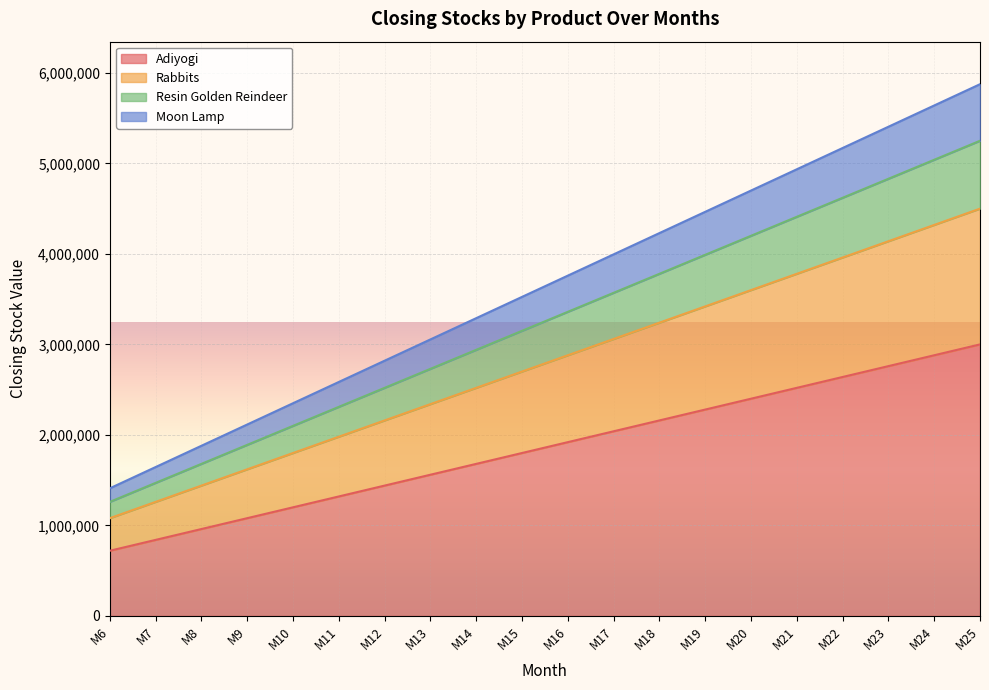

What is the total value across all series at M21?

4935000